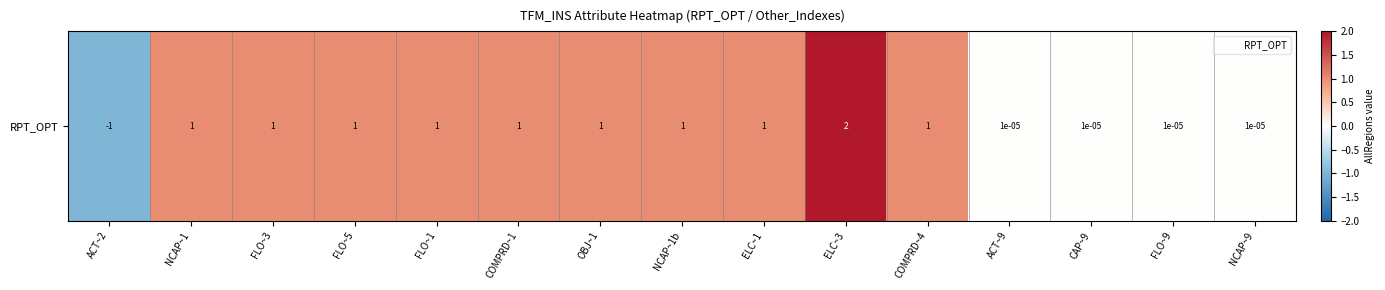

Which has a higher value, ELC~3 or FLO~1?

ELC~3